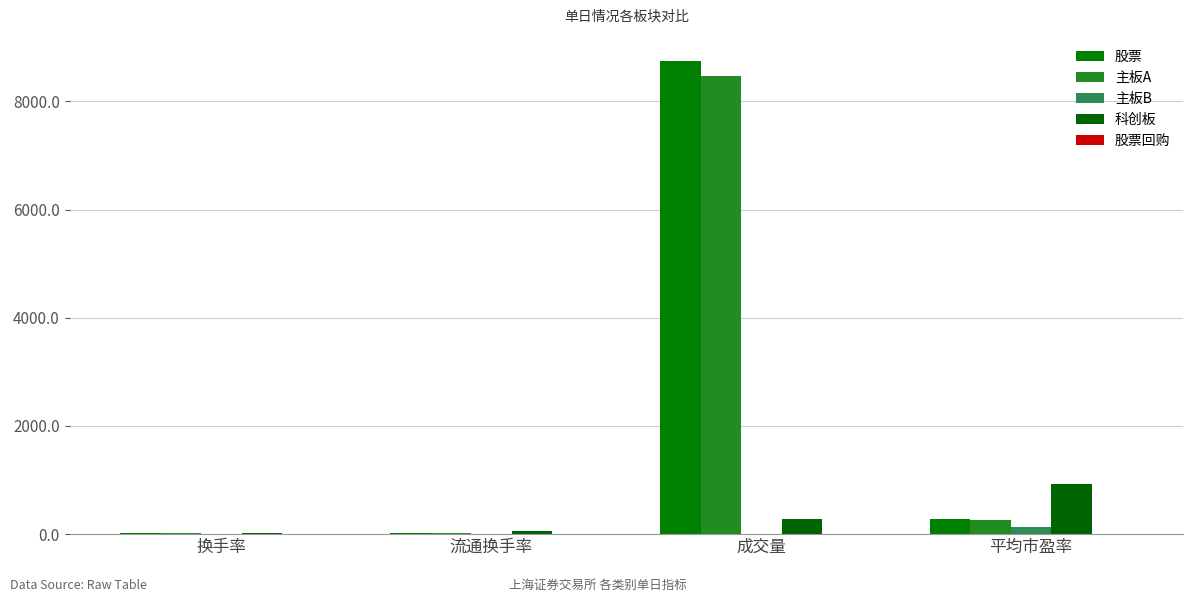

Read the 主板A value at 平均市盈率.

260.1